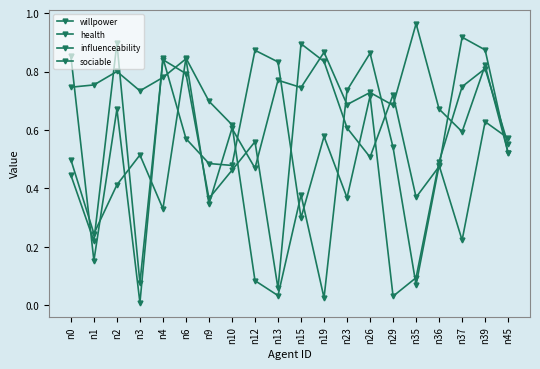

Does the chart have visible grid lines?

No